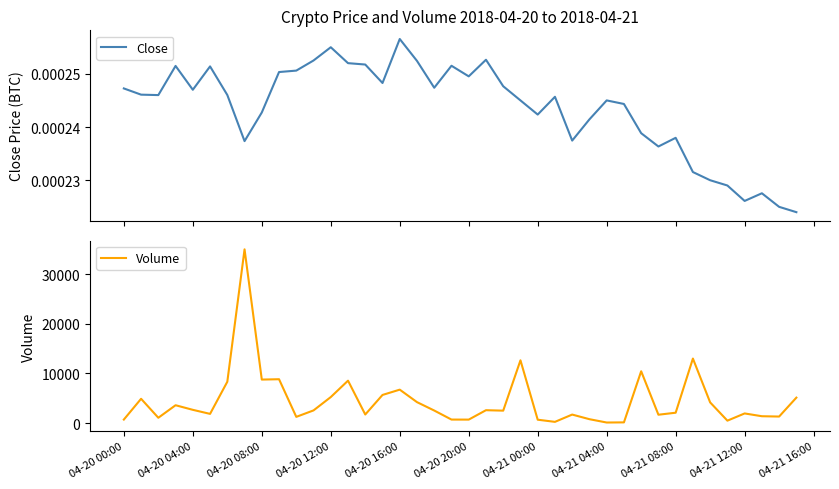

True or false: Volume and Close cross at least once.

False